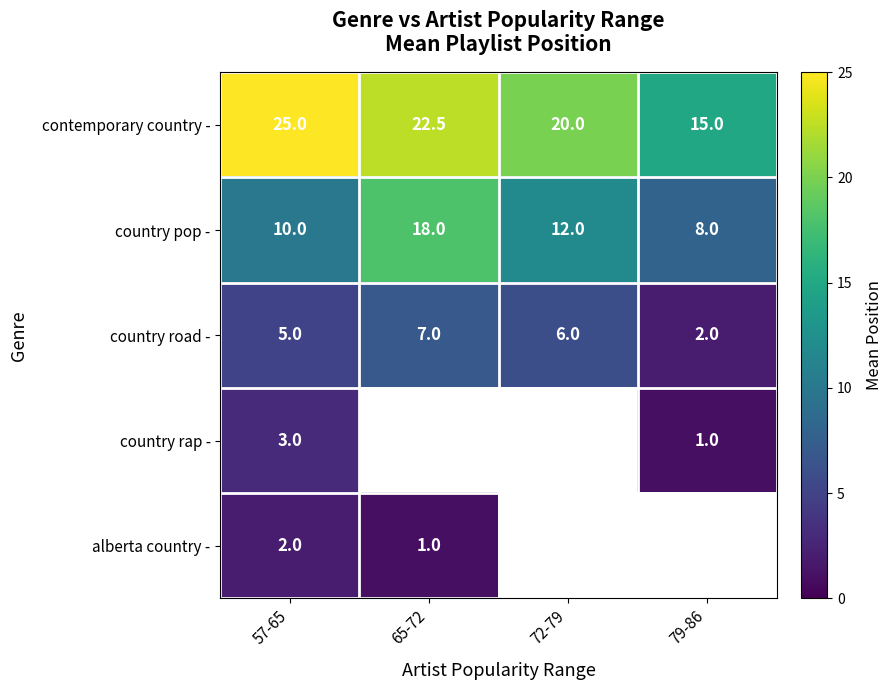

How many data points does each series have?

4